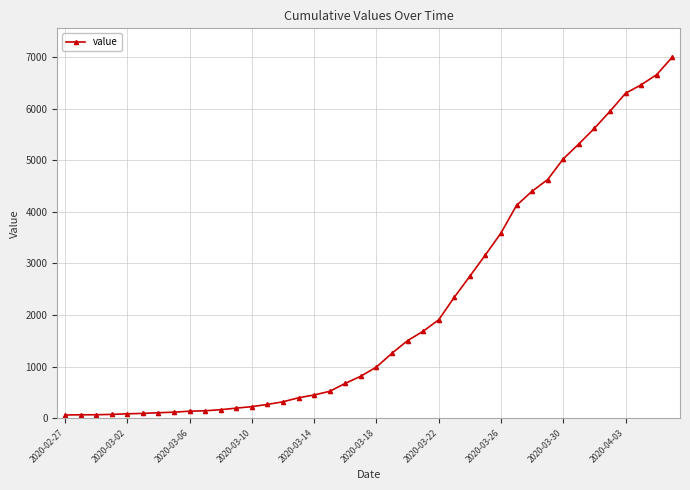

What is the difference between the maximum and minimum values?

6931